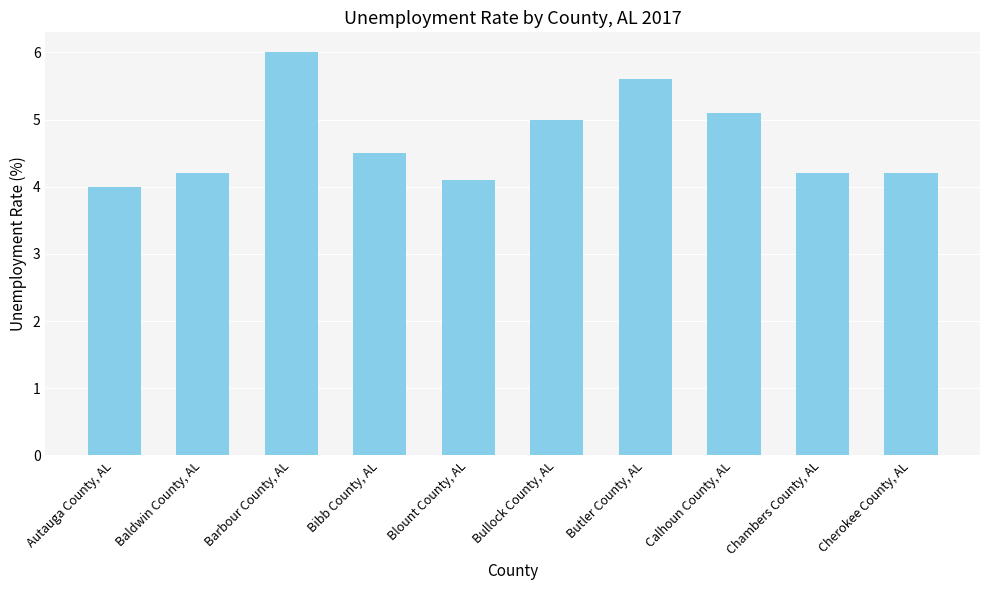

What is the value of the 7th bar from the left?

5.6